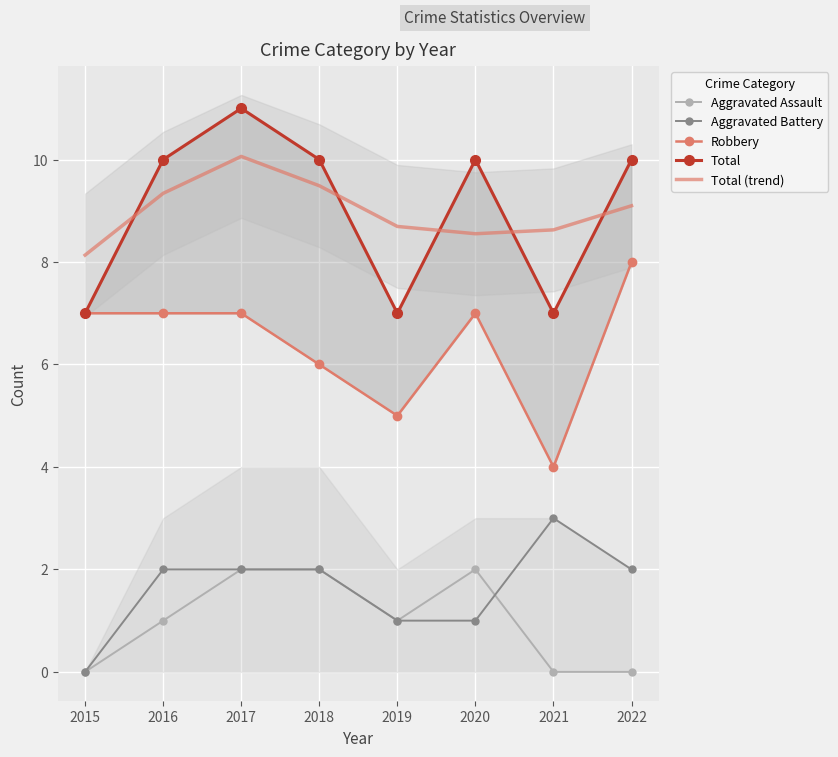

Which series has the widest spread of values?

Robbery